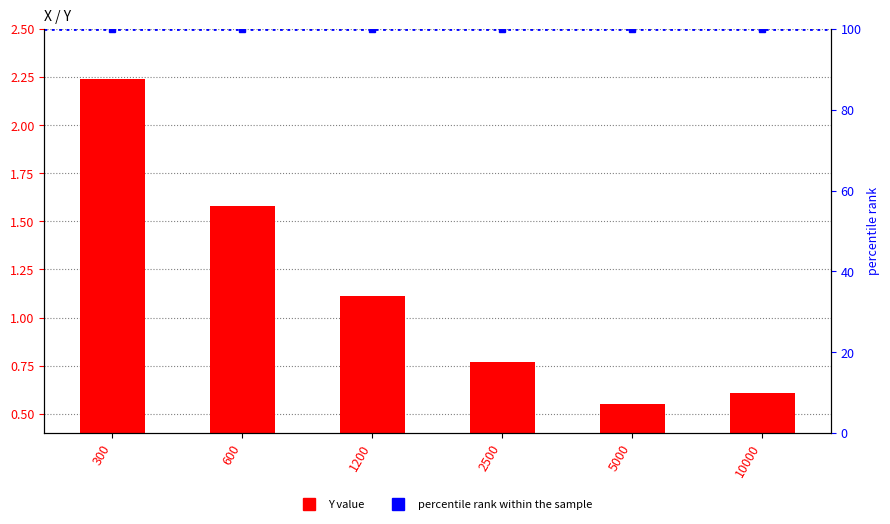

Reading left to right, extract all data points from this chart.

Y: 2.2	1.6	1.1	0.8	0.6	0.6
percentile rank within the sample: 100.0	100.0	100.0	100.0	100.0	100.0